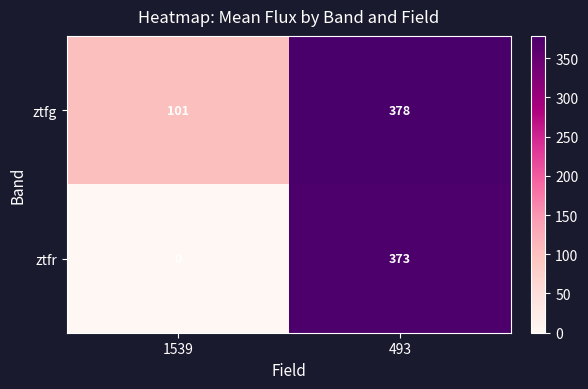

Count the number of data series in this chart.

2